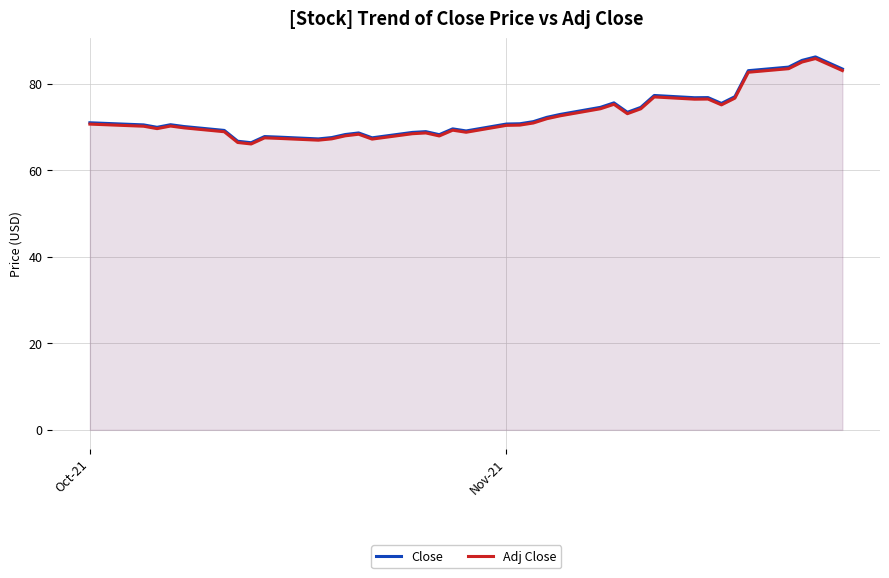

What is the difference between the maximum and minimum values in the Adj Close series?

19.7